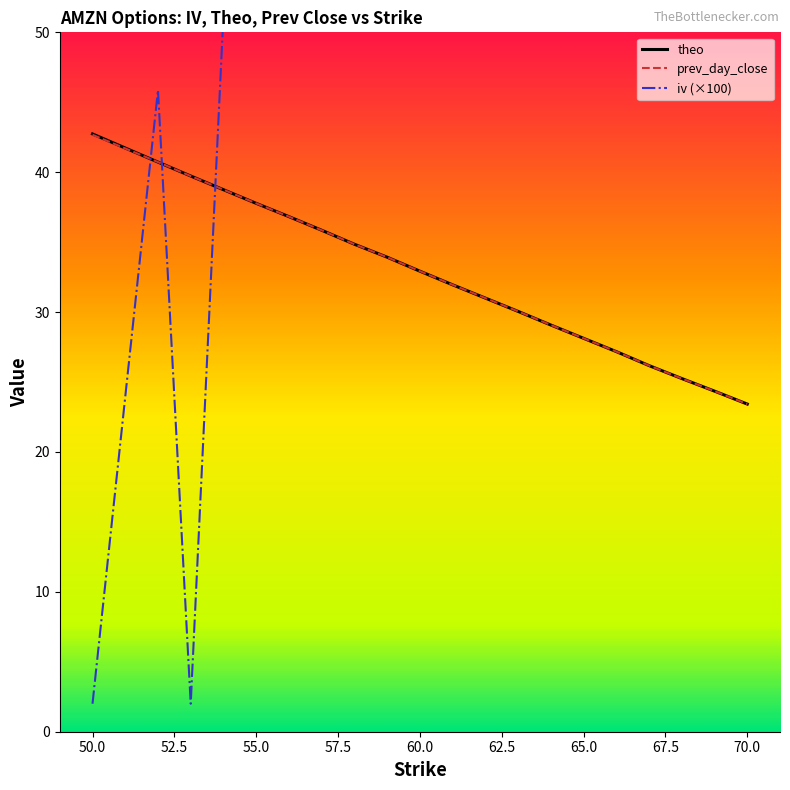

At which label does theo first exceed 32?

50.0